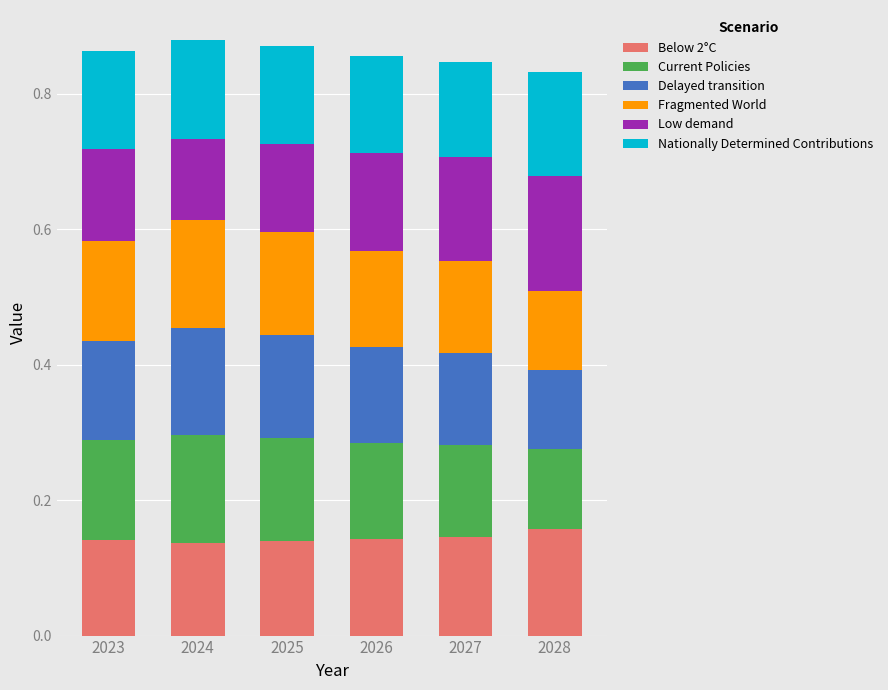

What is the sum of the Below 2°C values at 2026 and 2025?

0.3